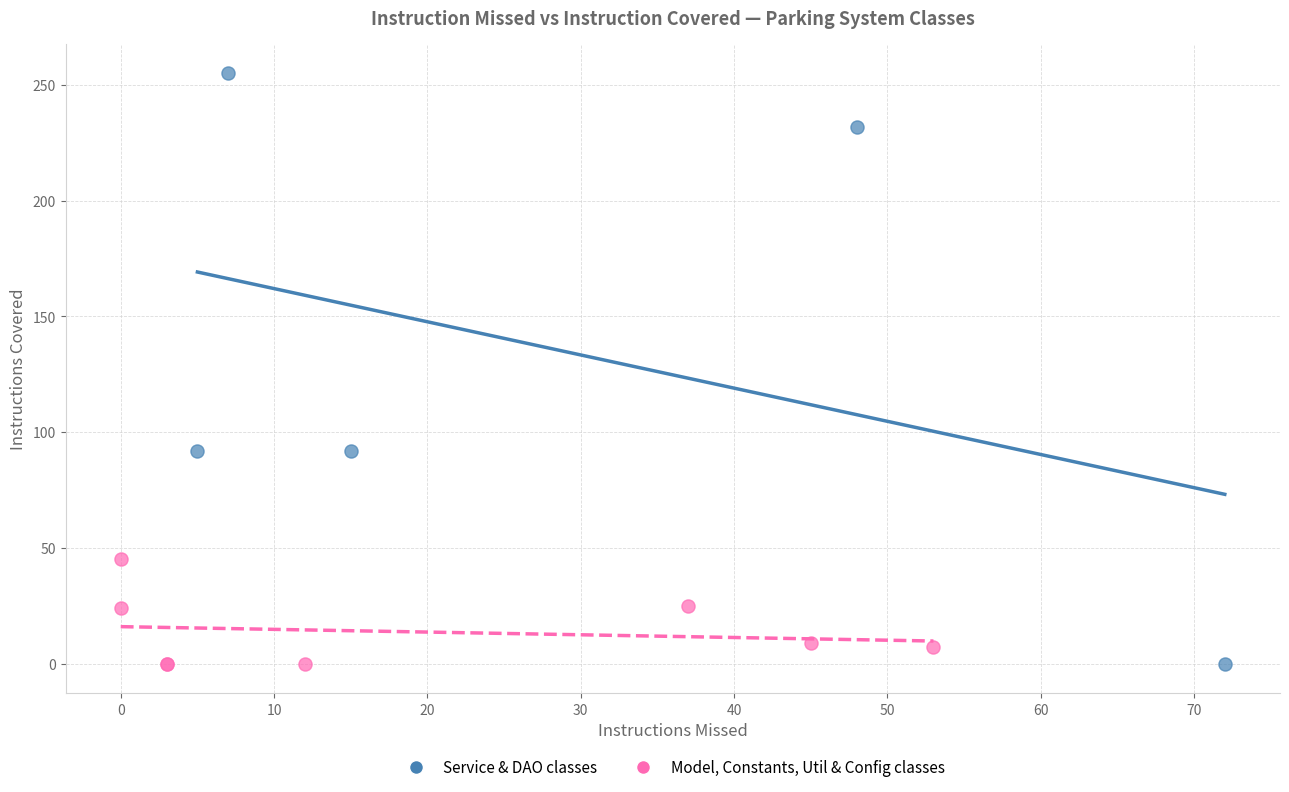

Which series contains the highest Y value?

Service & DAO classes